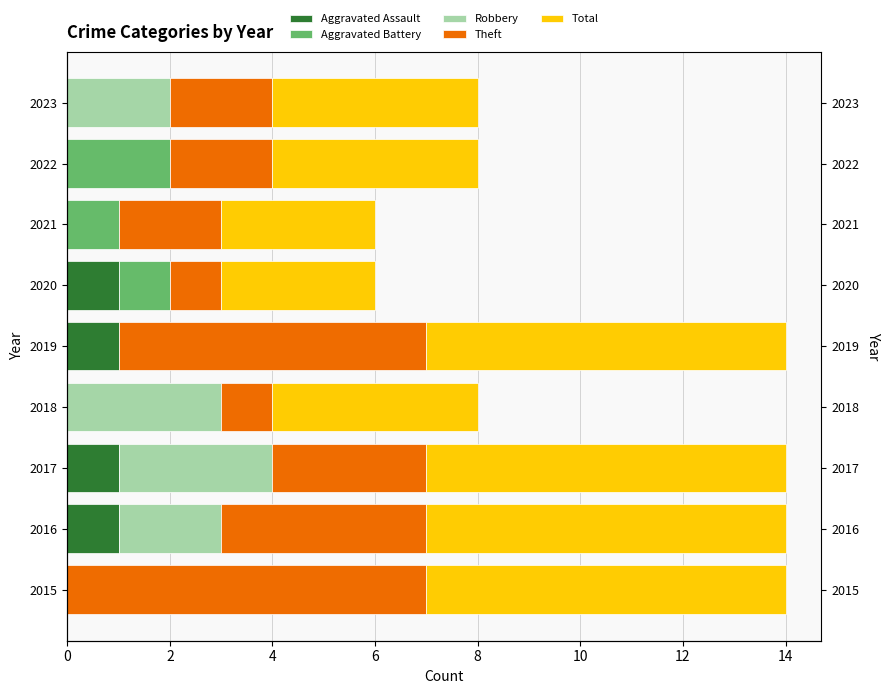

Reading left to right, list all the values displayed in this chart.

Aggravated Assault: 0	1	1	0	1	1	0	0	0
Aggravated Battery: 0	0	0	0	0	1	1	2	0
Robbery: 0	2	3	3	0	0	0	0	2
Theft: 7	4	3	1	6	1	2	2	2
Total: 7	7	7	4	7	3	3	4	4